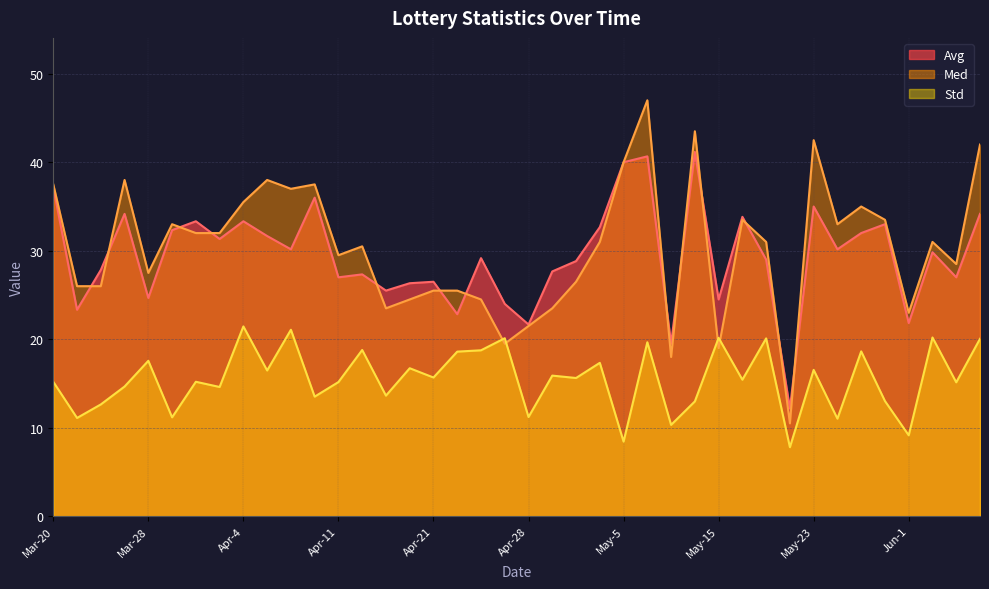

At which category does Med reach its first local peak?

Mar-27